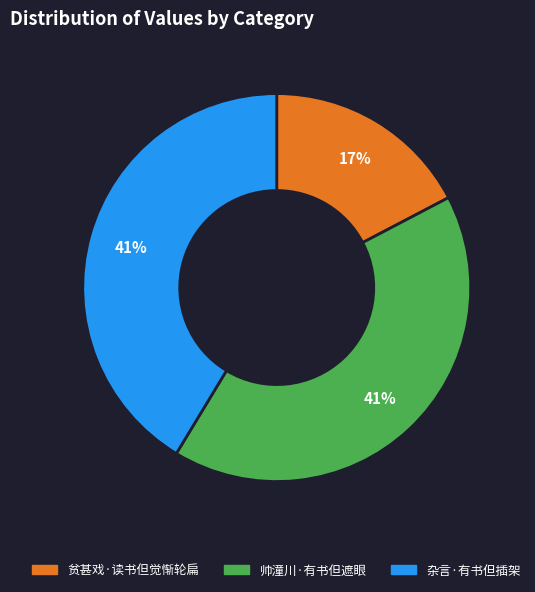

What is the ratio of the value at 贫甚戏·读书但觉惭轮扁 to the value at 帅潼川·有书但遮眼?

0.4